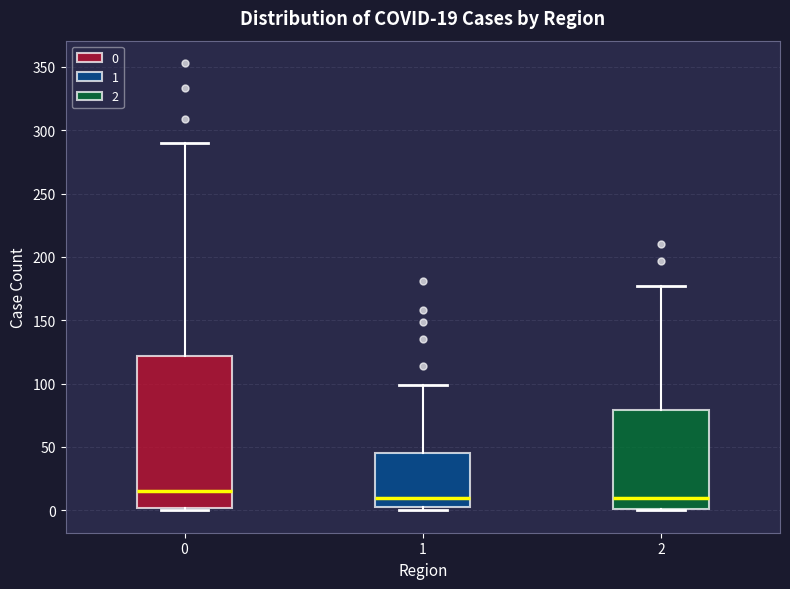

Comparing the boxes themselves (not the whiskers), which one is the tallest?

0